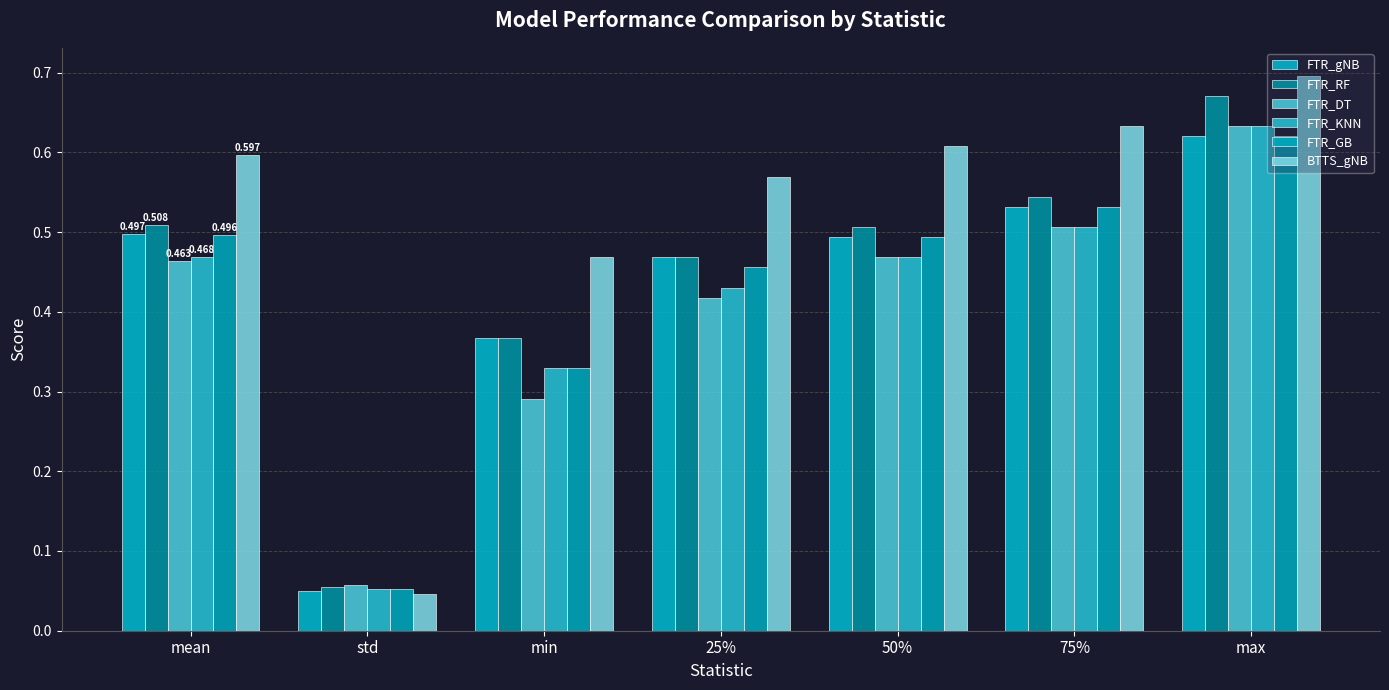

Between 50% and mean, which is larger?

mean